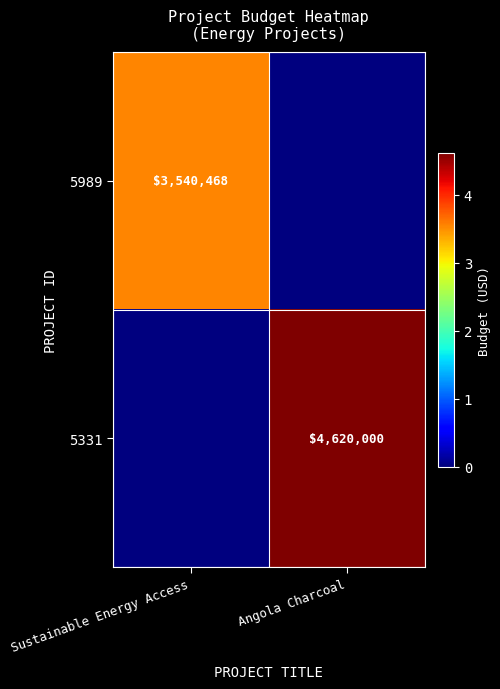

Is it true that 5989 equals 919976 at Sustainable Energy Access?

False